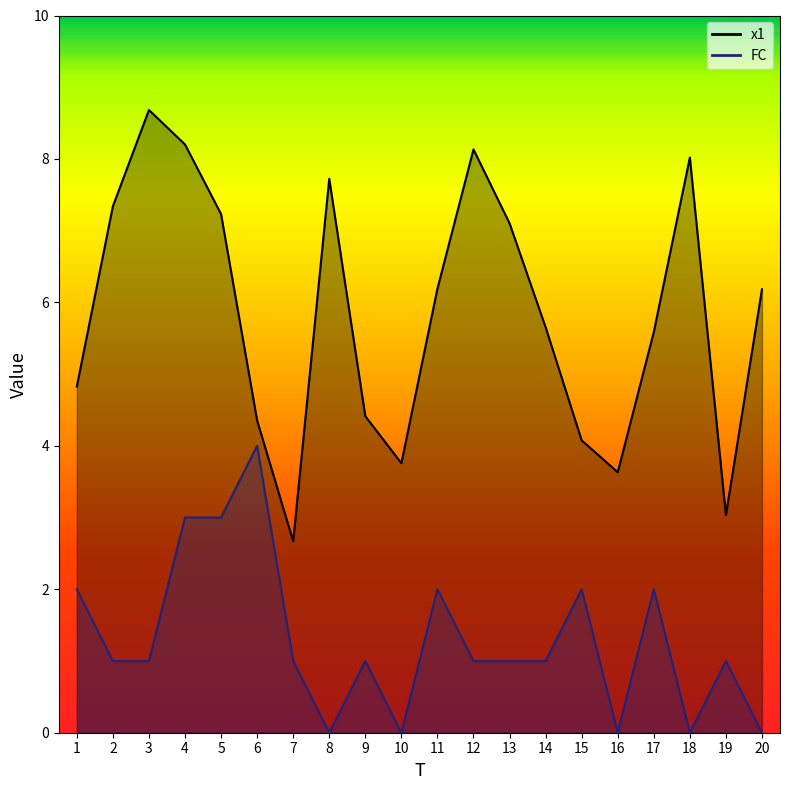

Where is x1 nearest to the value 5?

1